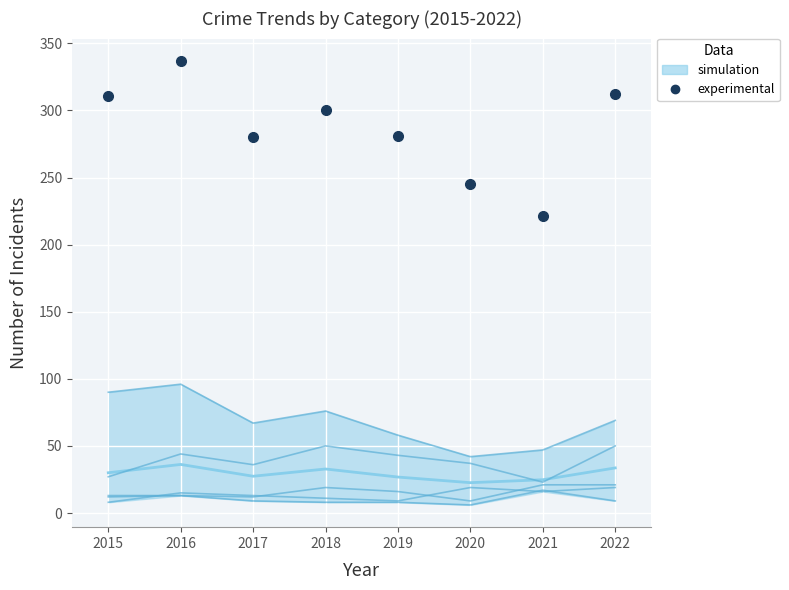

Reading left to right, extract all data points from this chart.

Burglary: 90	96	67	76	58	42	47	69
Motor Vehicle Theft: 27	44	36	50	43	37	23	50
Aggravated Assault: 12	13	12	19	16	9	21	21
Robbery: 8	15	13	11	9	19	16	19
Aggravated Battery: 13	13	9	8	8	6	17	9
experimental (Theft): 311	337	280	300	281	245	221	312